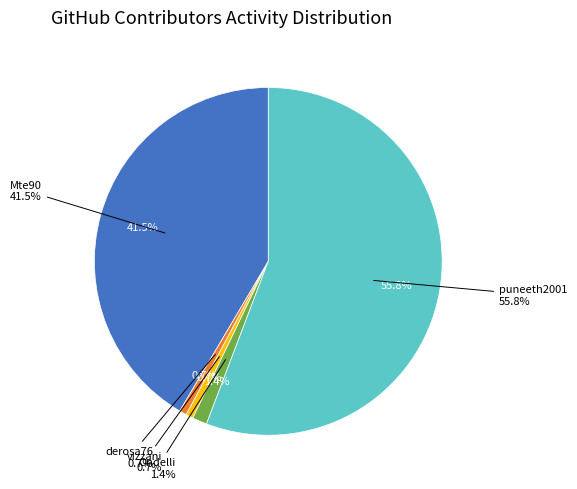

Which category accounts for the majority?

puneeth2001